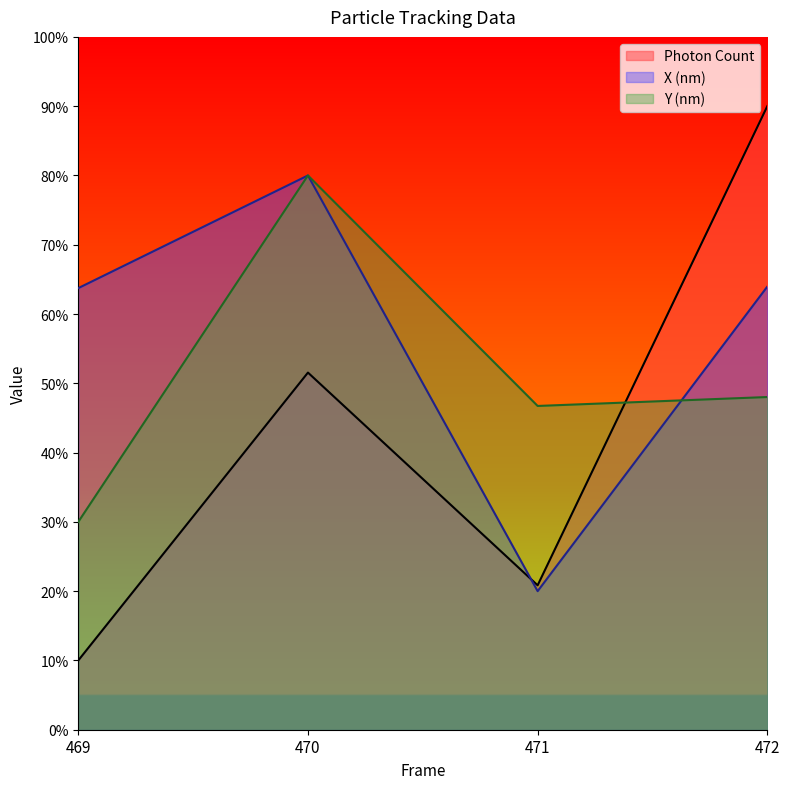

How many lines are shown in the chart?

3